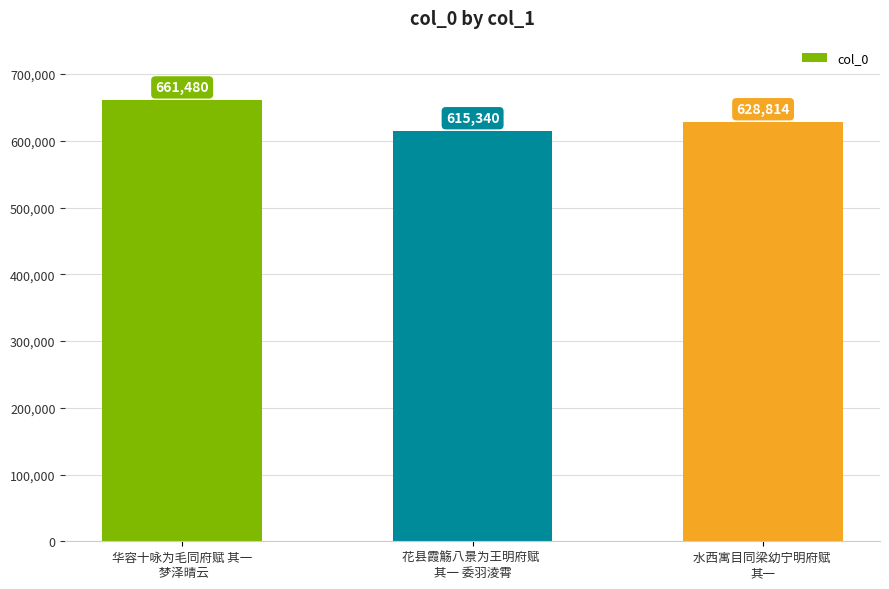

Does the chart contain any negative values?

No